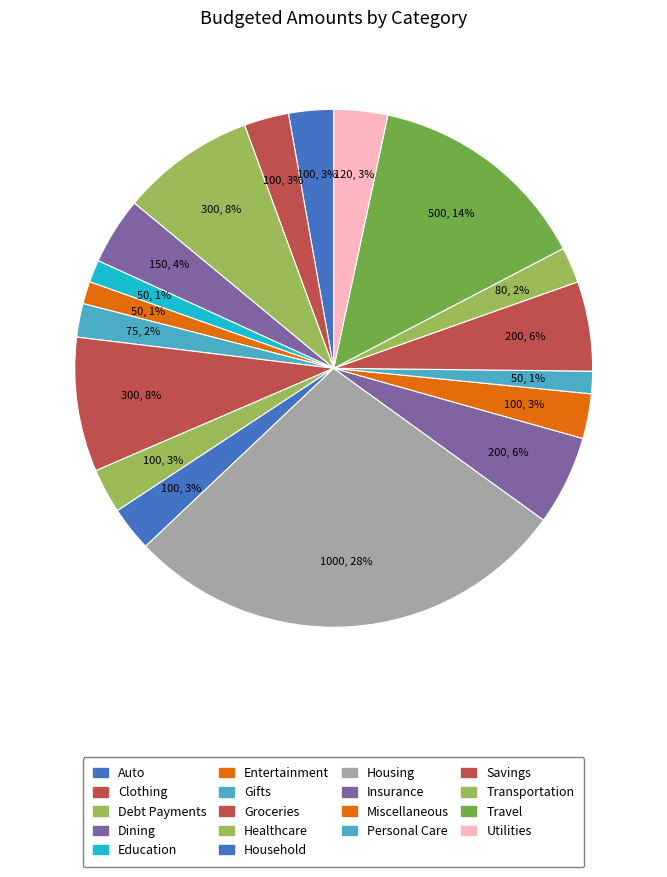

To the nearest percent, what is the difference between the Travel and Debt Payments slice percentages?

6%